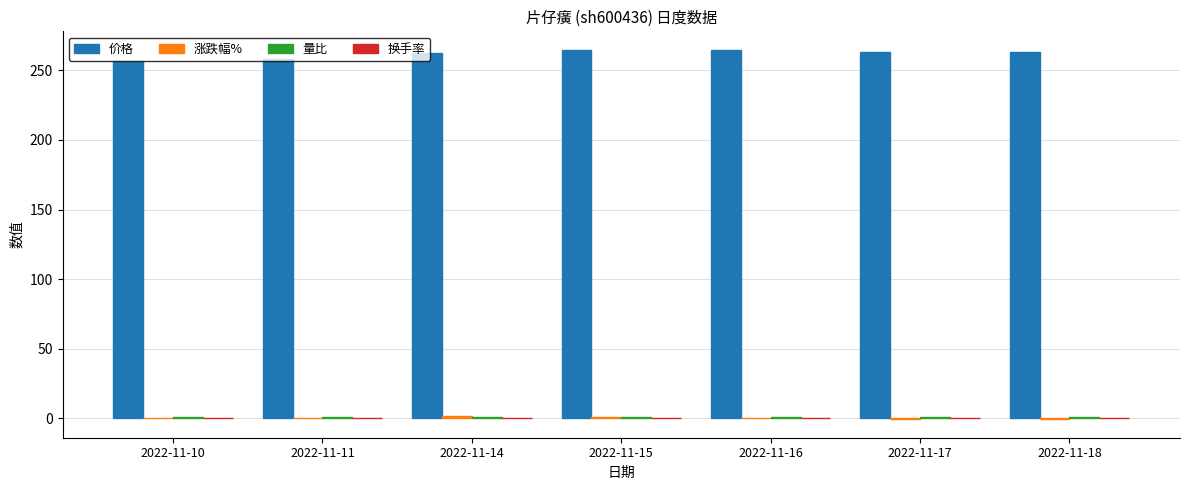

Which series has the largest total across all categories?

价格